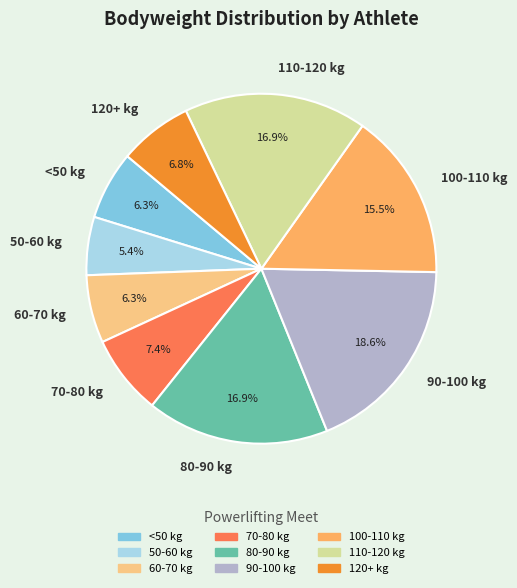

Which has a higher value, 80-90 kg or <50 kg?

80-90 kg